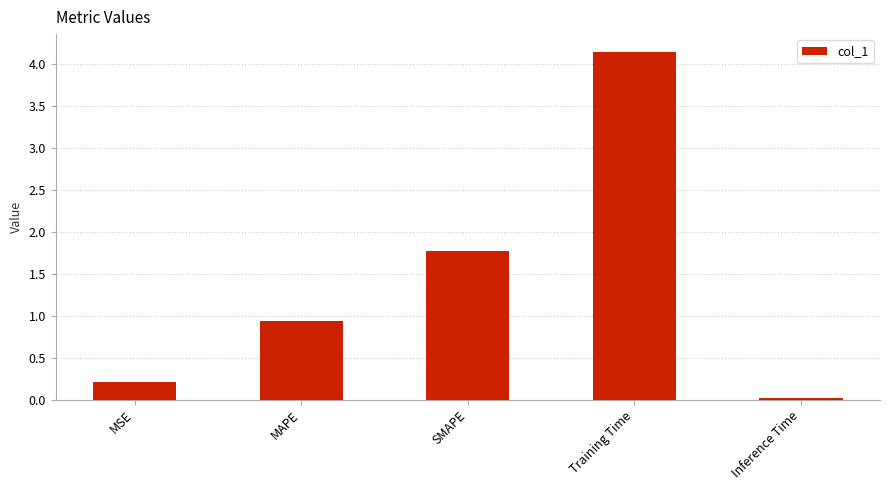

Is it true that the value at SMAPE is 3.0?

False